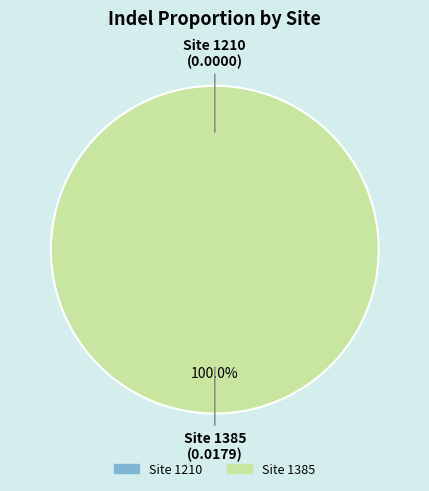

The 1385 slice represents 94% of the pie. True or false?

False